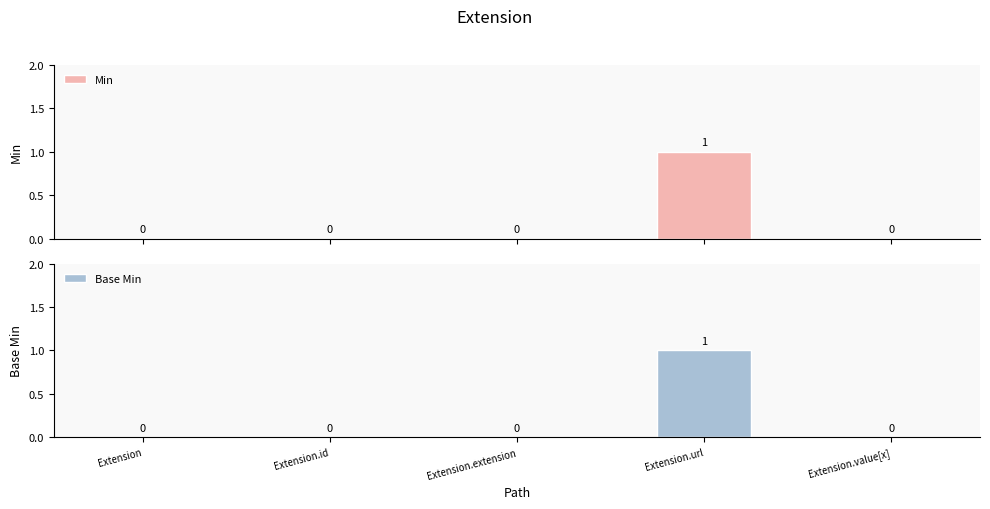

Rank the series at Extension.extension from highest to lowest value.

Min, Base Min